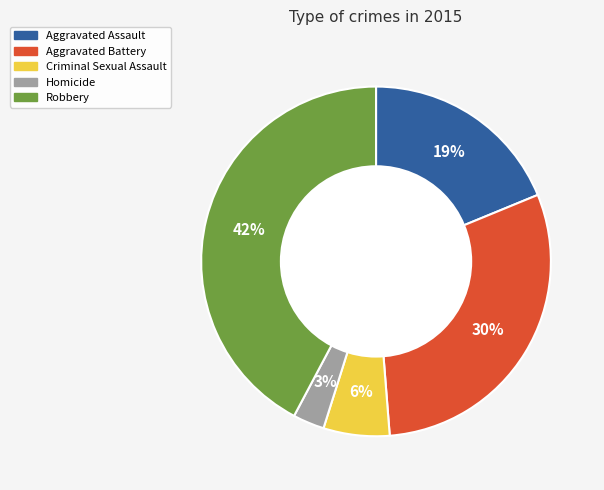

True or false: Aggravated Assault accounts for 19% of the total.

True